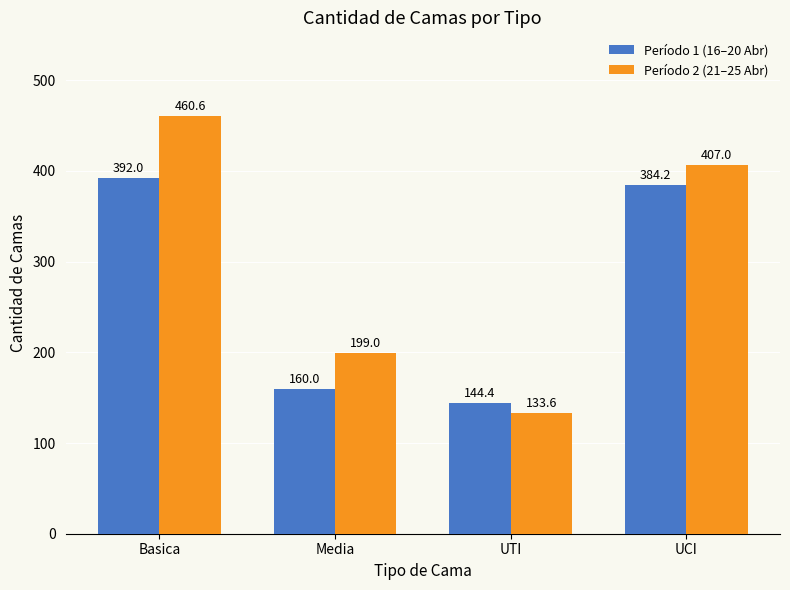

How many bars are there in total?

8